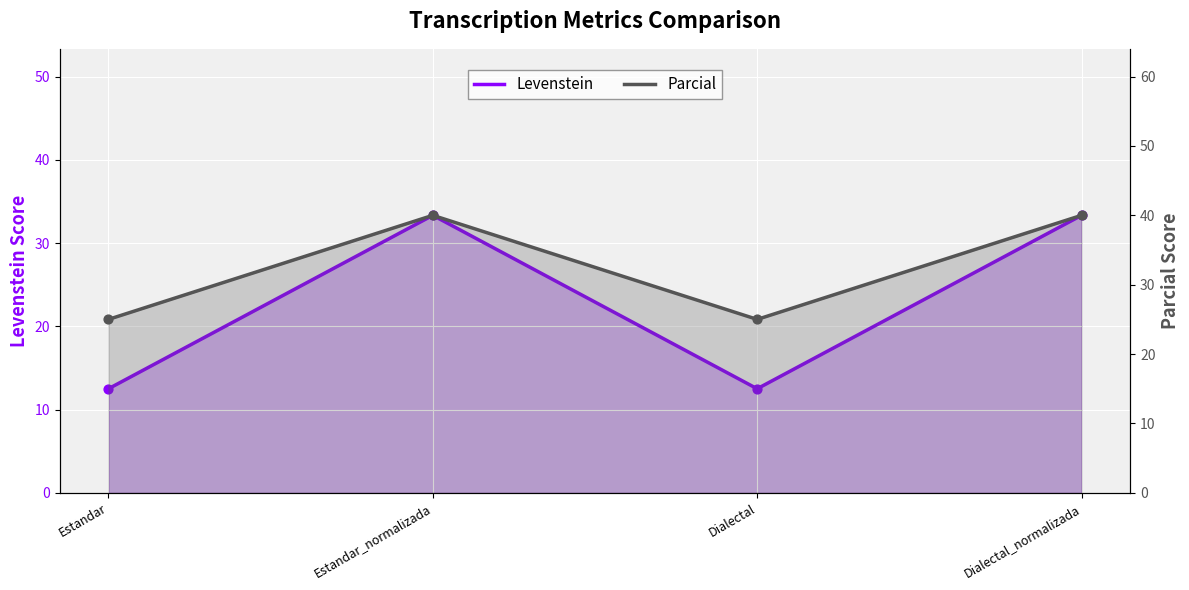

Which series has the largest total across all categories?

Parcial